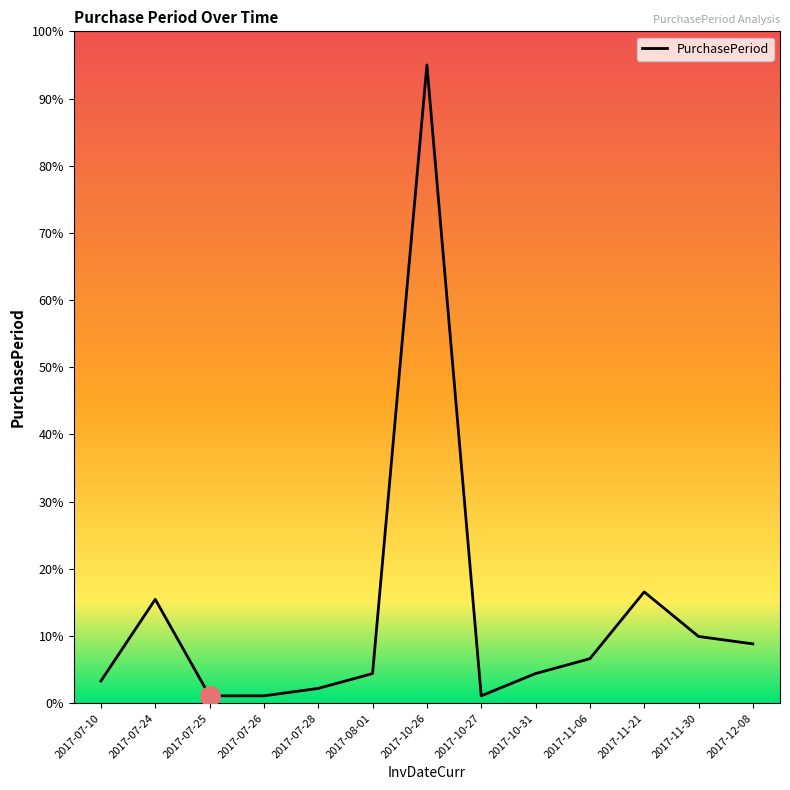

What is the difference between the second highest and minimum values?

15.5